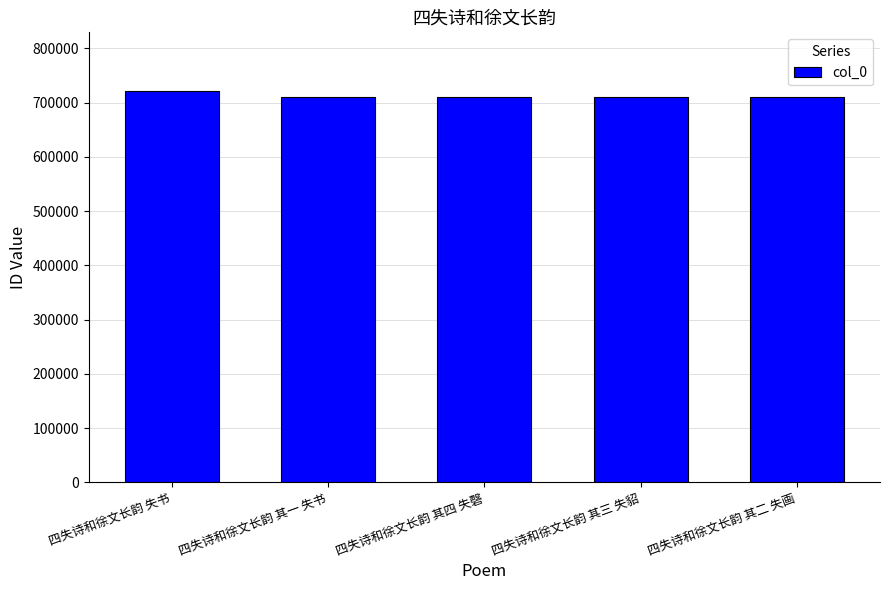

What is the average value?

712328